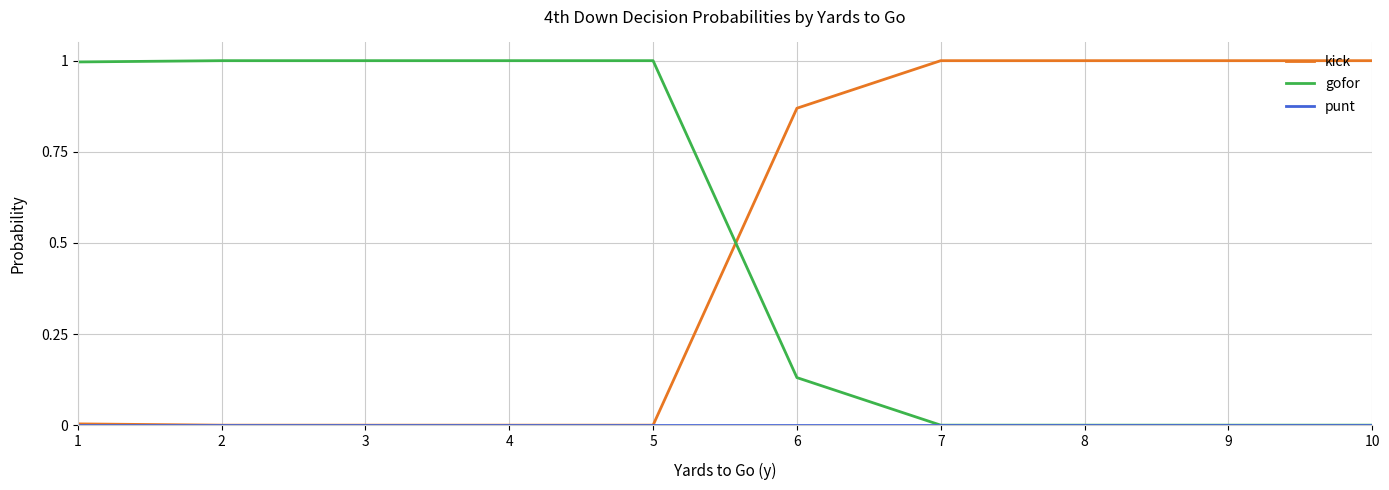

How many lines are shown in the chart?

3